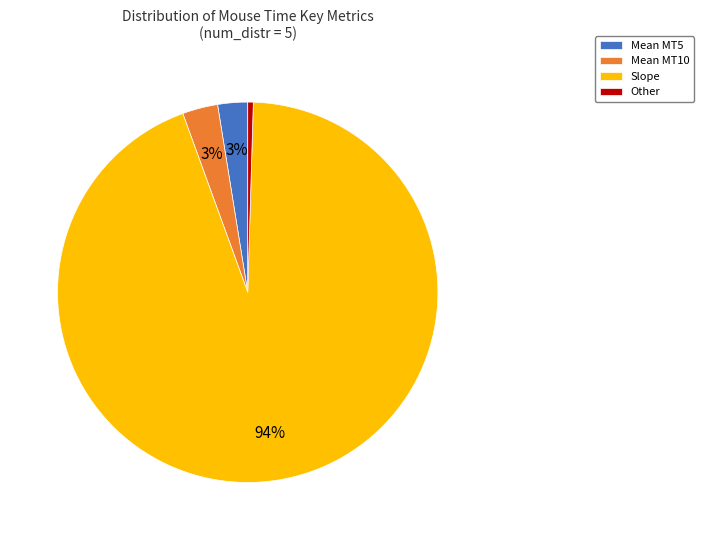

Which category has the biggest portion of the pie?

Slope